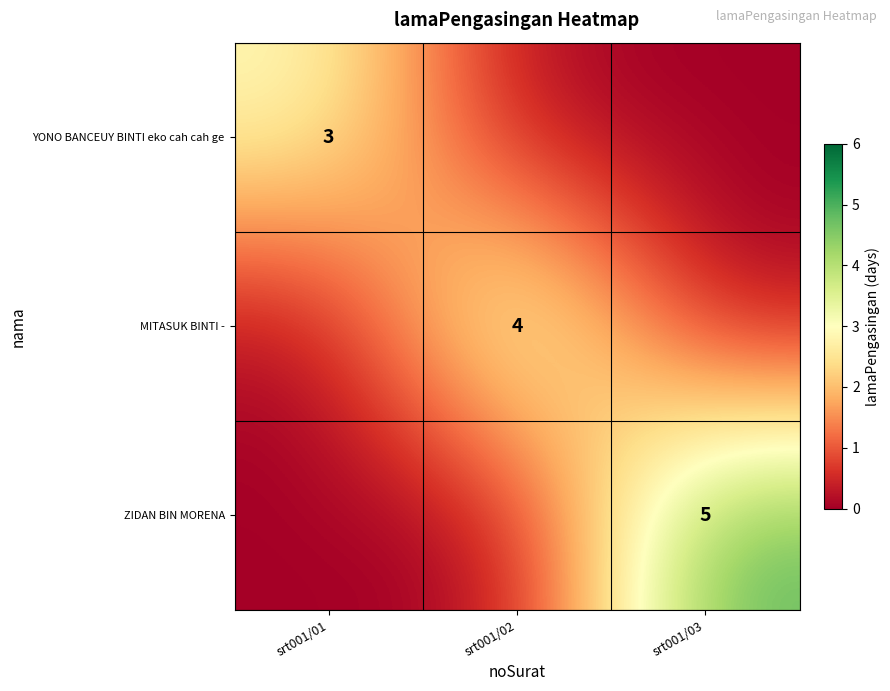

The value of MITASUK BINTI - at srt001/02 is 1. True or false?

False